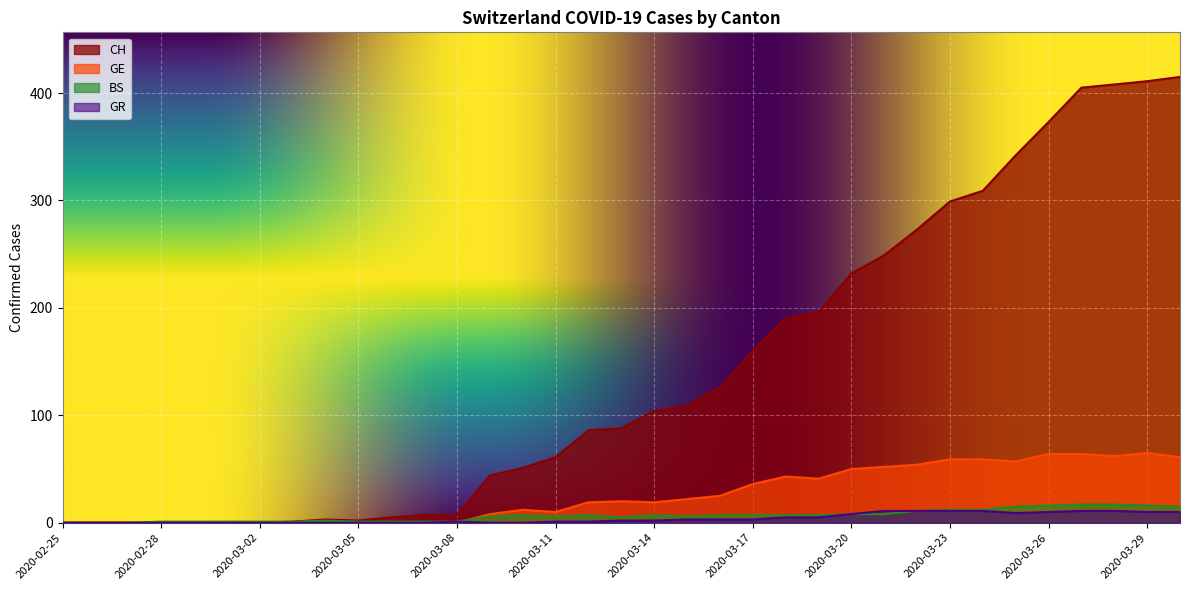

In BS, how many points are higher than both neighbors (excluding endpoints)?

4